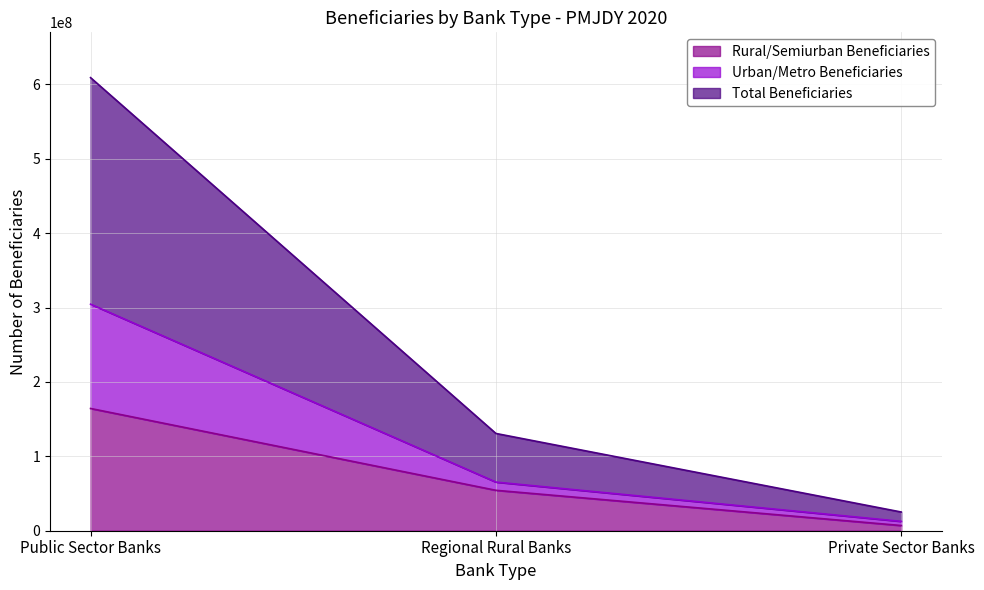

What is the sum of all Rural/Semiurban Beneficiaries values?

225713555